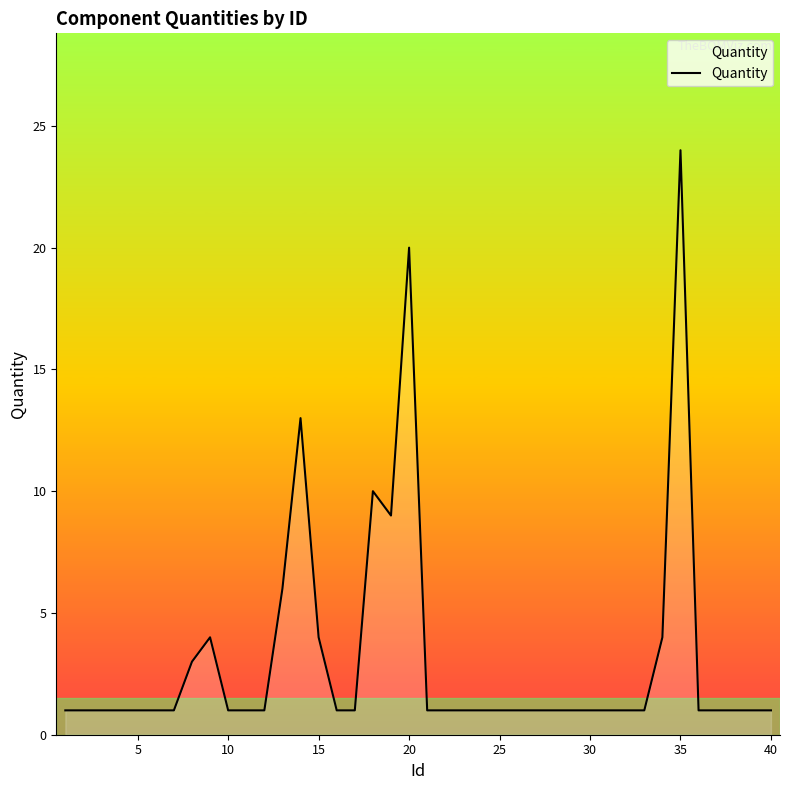

What is the greatest value displayed?

24